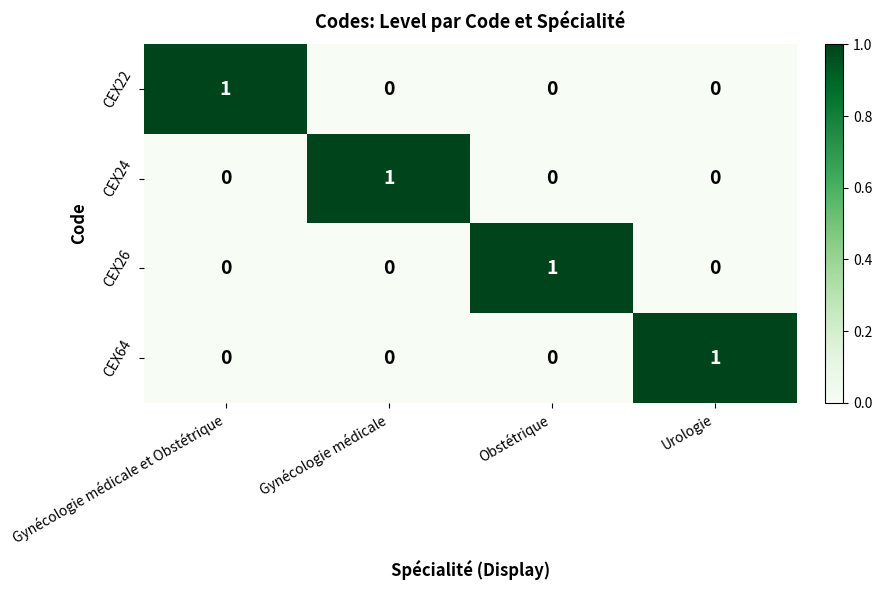

Reading left to right, transcribe all the data shown in this chart.

CEX22: 1	0	0	0
CEX24: 0	1	0	0
CEX26: 0	0	1	0
CEX64: 0	0	0	1